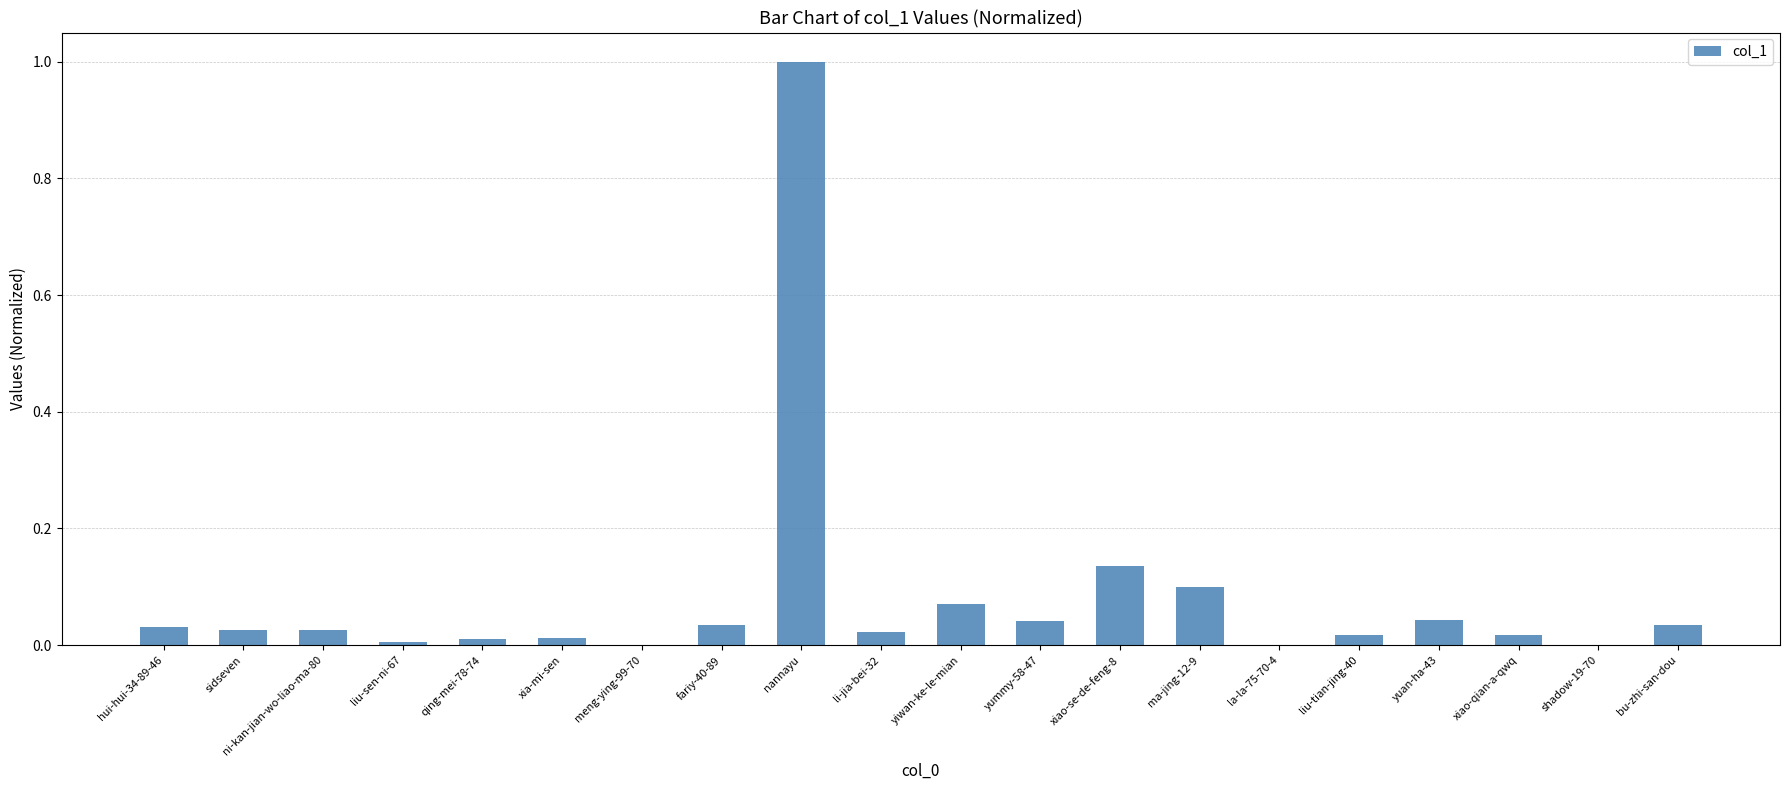

The value at yummy-58-47 is 0.0. True or false?

True